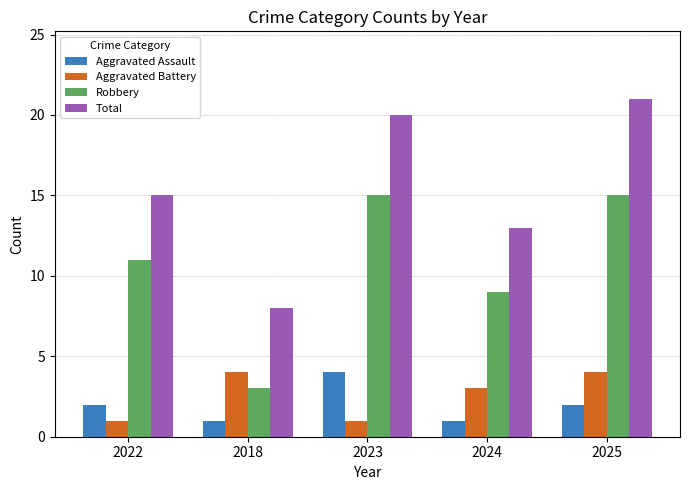

Which category has the lowest value in the Total series?

2018